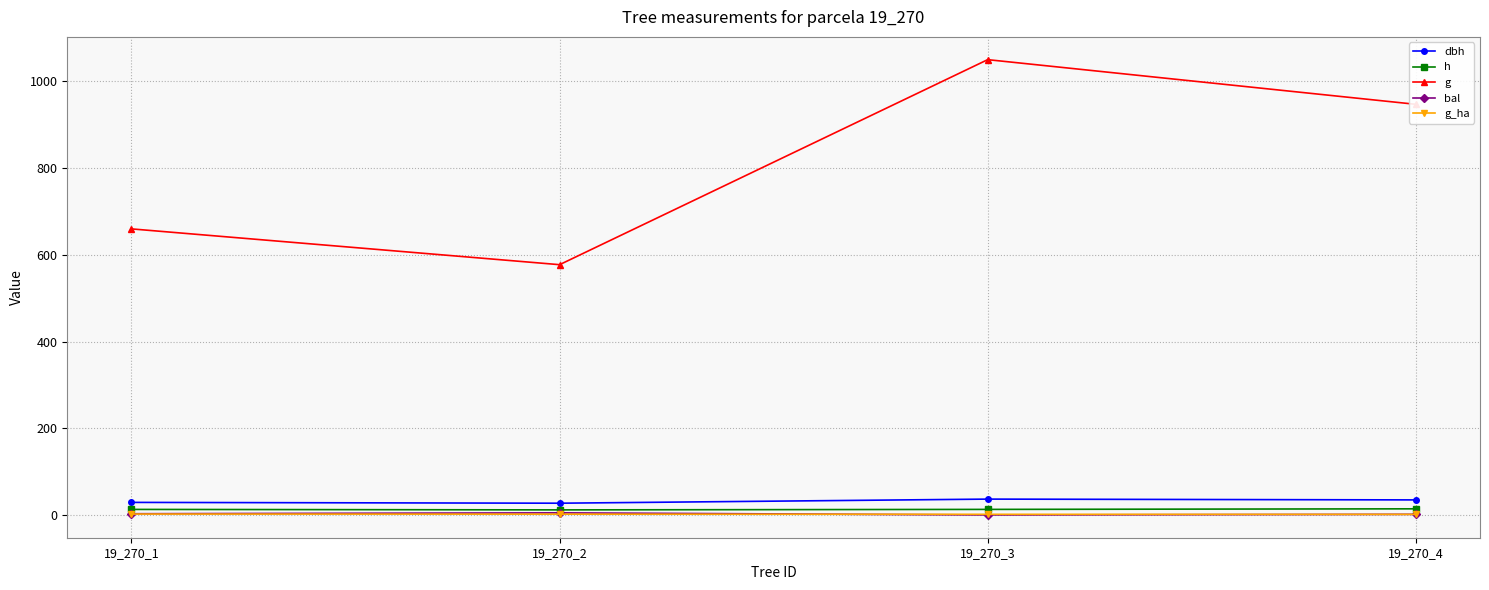

What is the value of the g_ha point at the 2nd from the left?

1.8